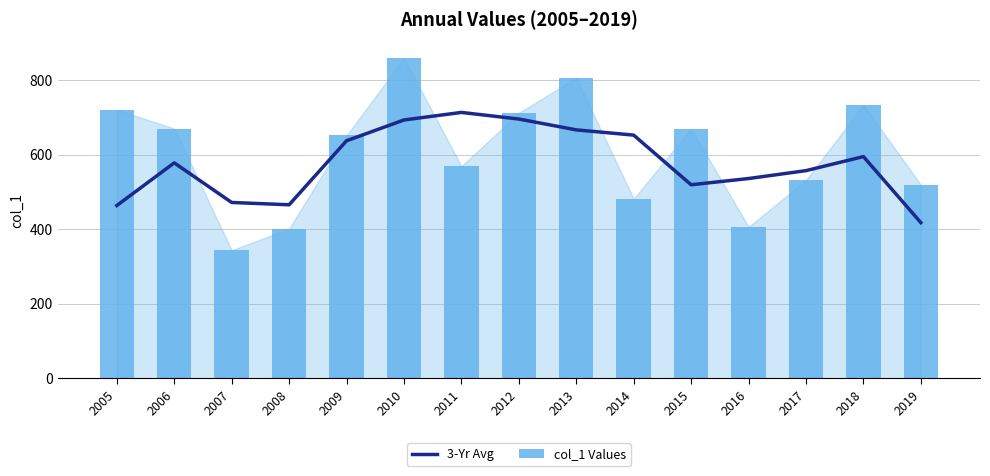

List the series in order of their overall mean, highest first.

col_1 Values, 3-Yr Avg